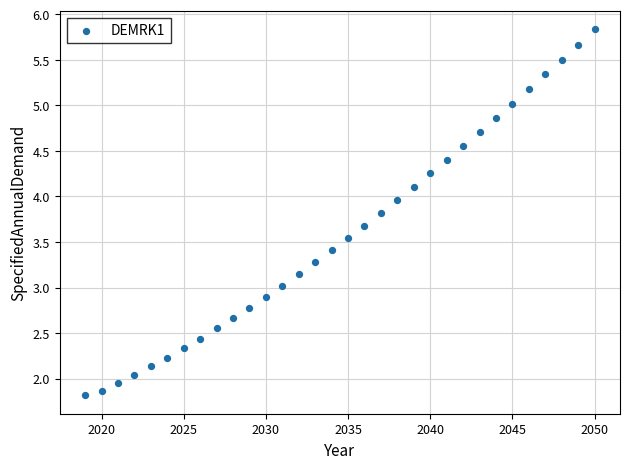

What is the range of X values (max minus min)?

31.0